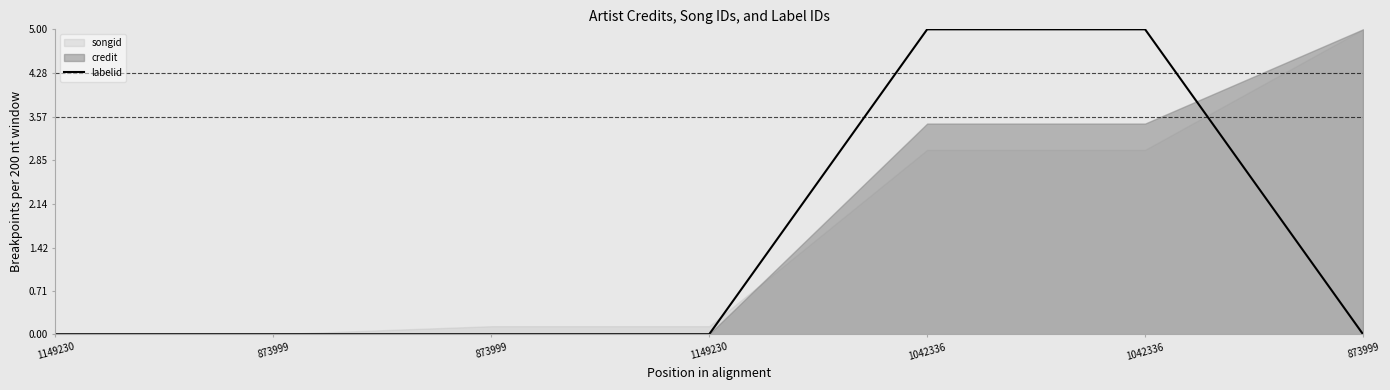

Reading right to left, what are all the values shown in this chart?

0	5	5	0	0	0	0